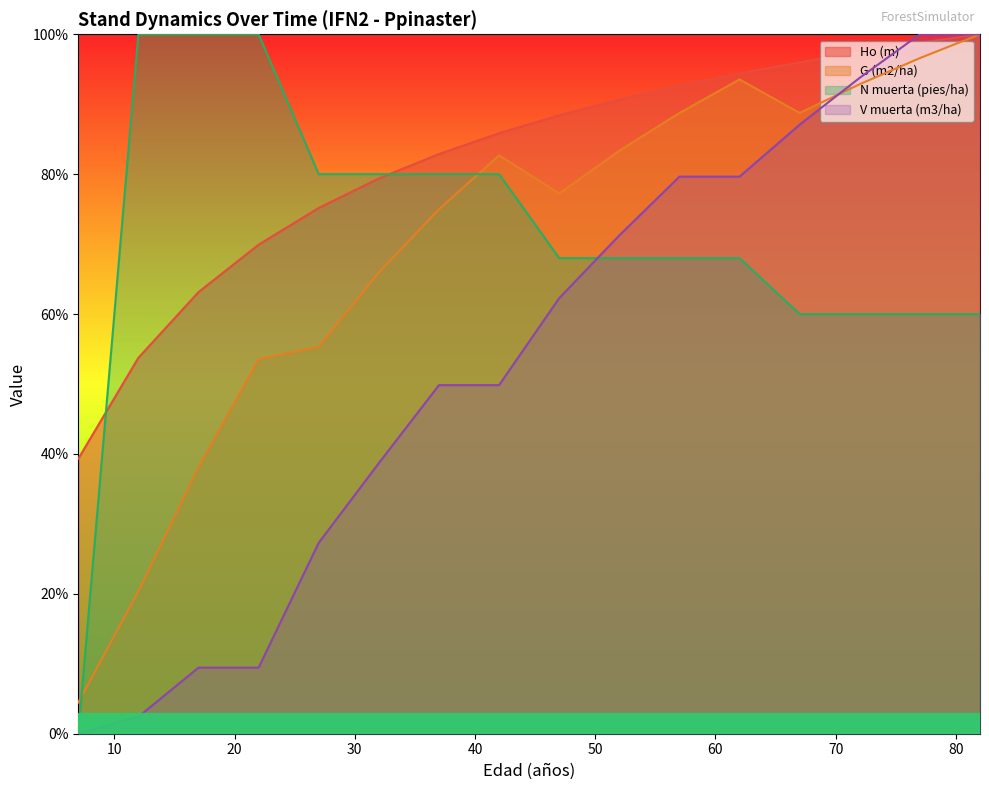

Which series has the widest spread of values?

N muerta (pies/ha)